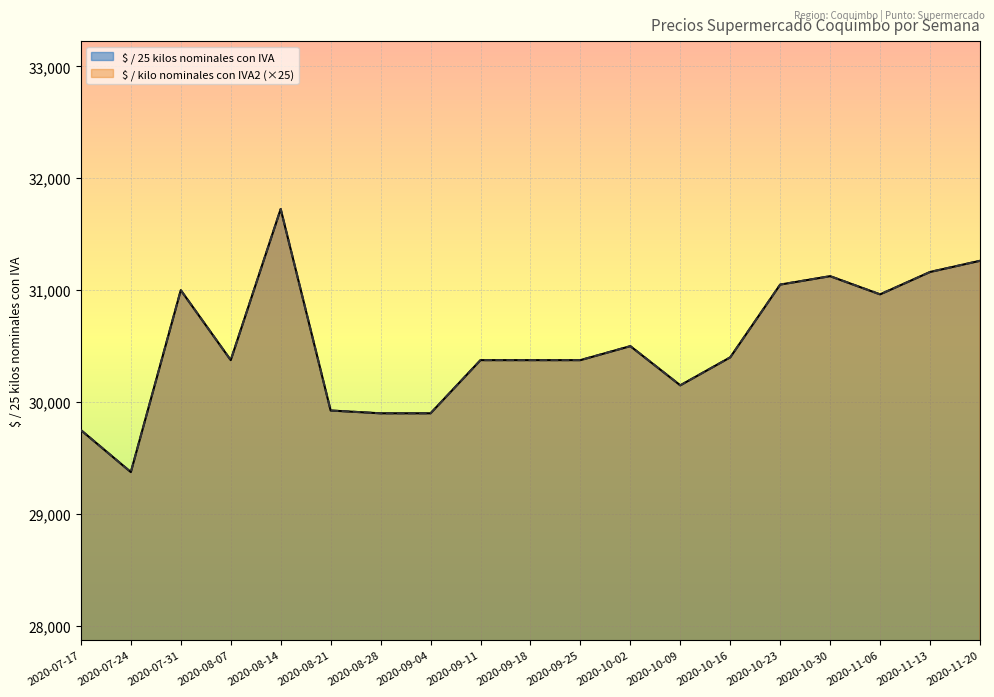

Which series changed the most between 2020-08-21 and 2020-10-16?

$ / 25 kilos nominales con IVA